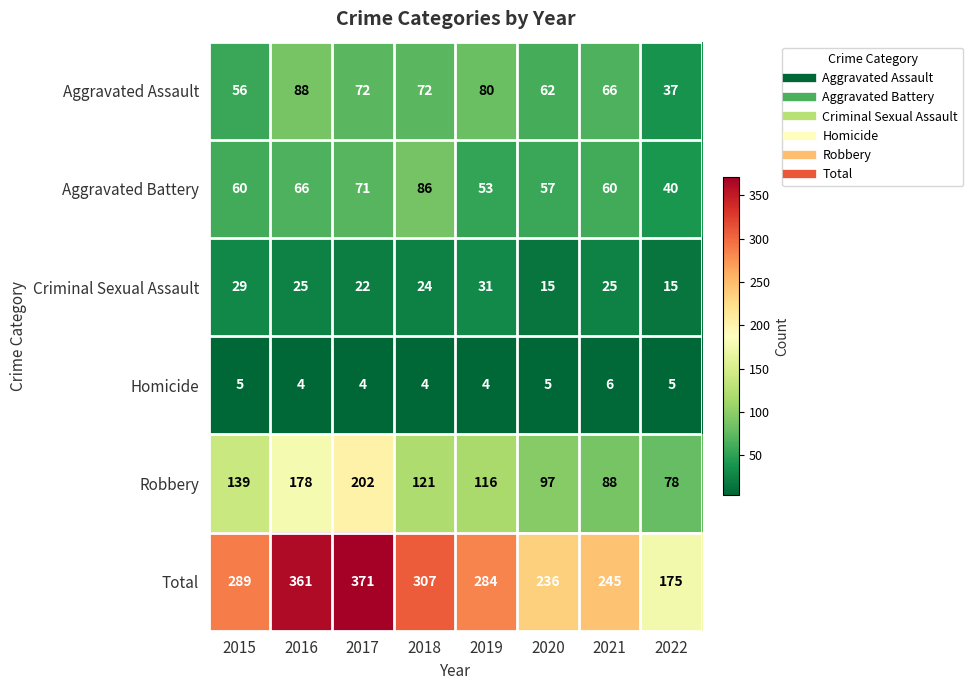

List the series in order of their peak value, lowest first.

Homicide, Criminal Sexual Assault, Aggravated Battery, Aggravated Assault, Robbery, Total